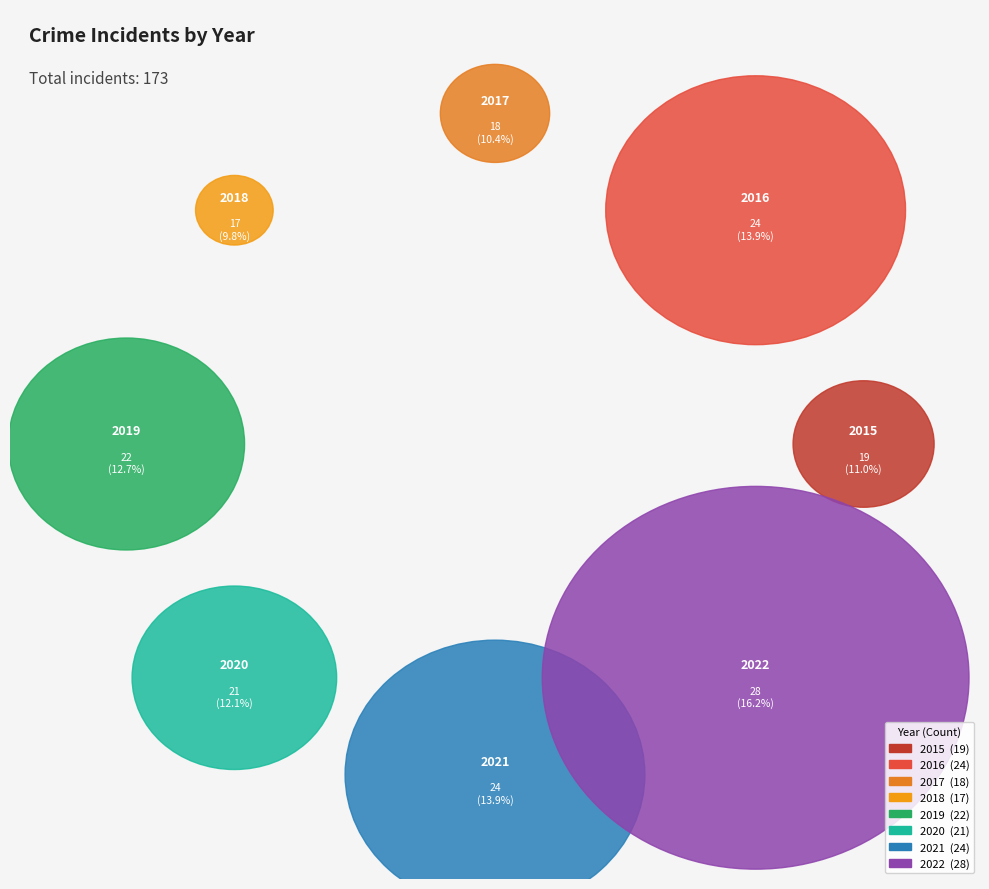

Rank the categories by value from lowest to highest.

2018, 2017, 2015, 2020, 2019, 2016, 2021, 2022